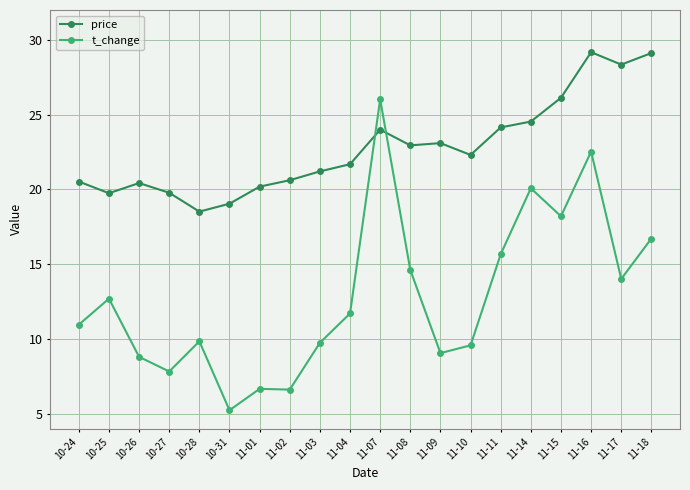

True or false: price and t_change intersect in this chart.

True